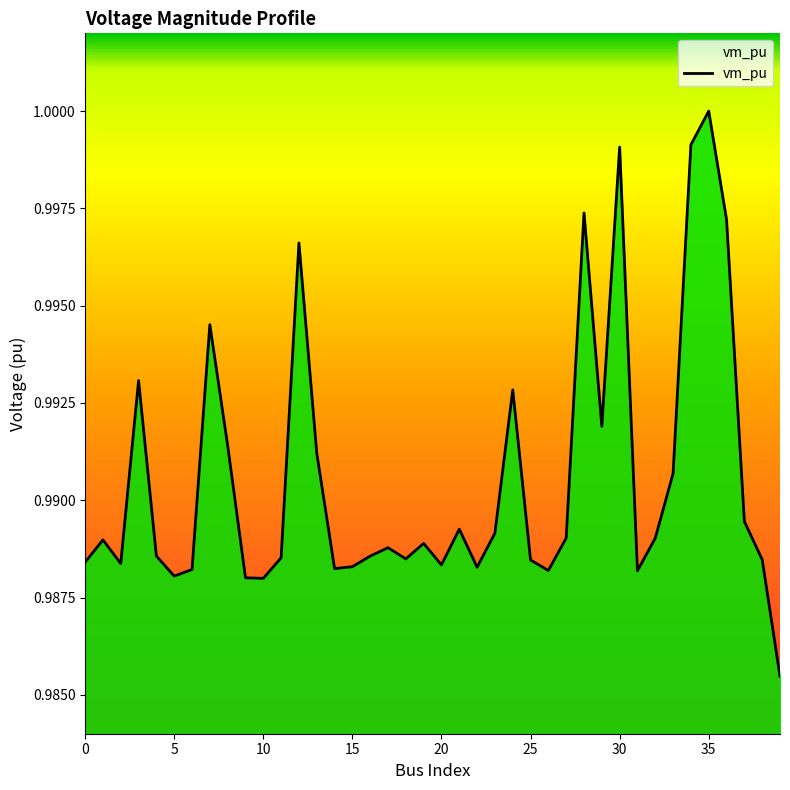

Reading left to right, what are all the values shown in this chart?

1.0	1.0	1.0	1.0	1.0	1.0	1.0	1.0	1.0	1.0	1.0	1.0	1.0	1.0	1.0	1.0	1.0	1.0	1.0	1.0	1.0	1.0	1.0	1.0	1.0	1.0	1.0	1.0	1.0	1.0	1.0	1.0	1.0	1.0	1.0	1.0	1.0	1.0	1.0	1.0